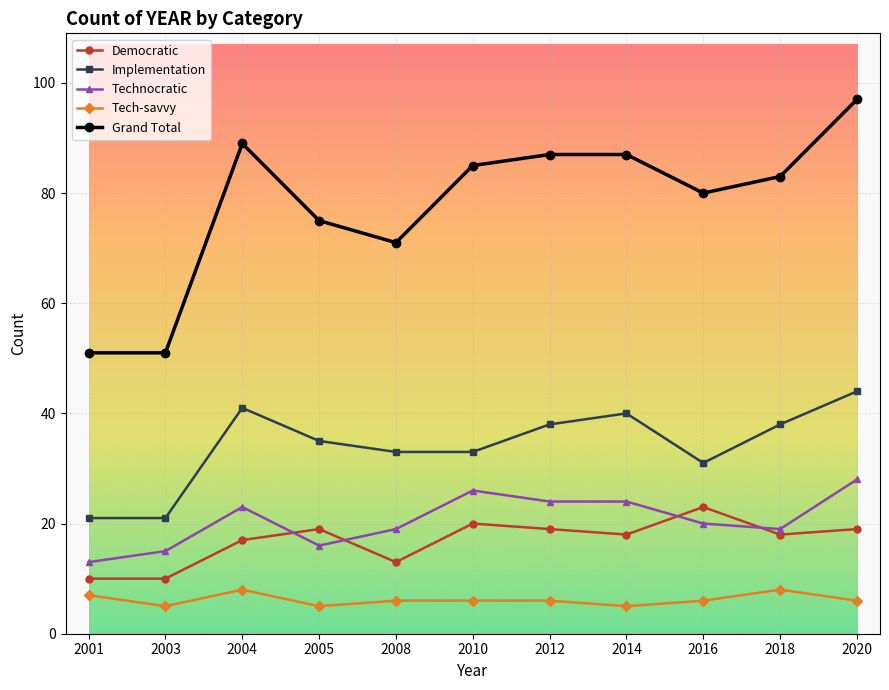

Where is Democratic nearest to the value 16?

2004